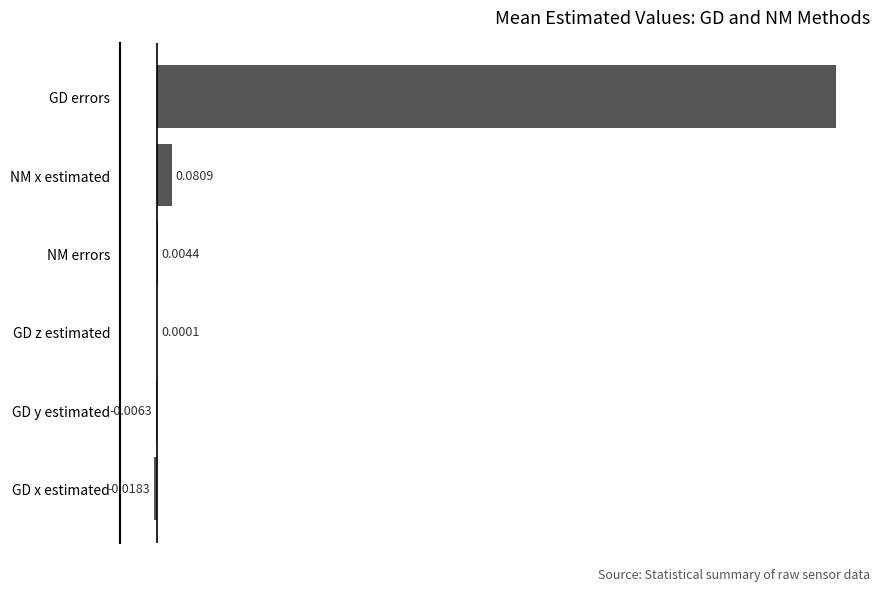

Where is the data nearest to the value 1?

NM x estimated